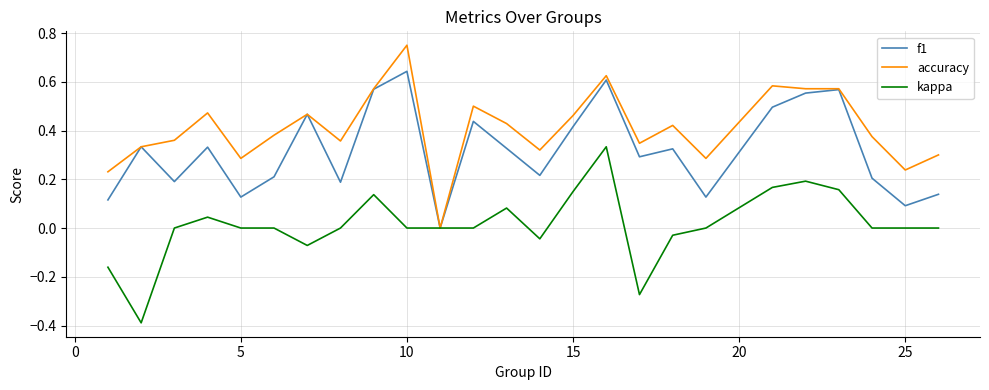

What is the smallest value displayed?

-0.4